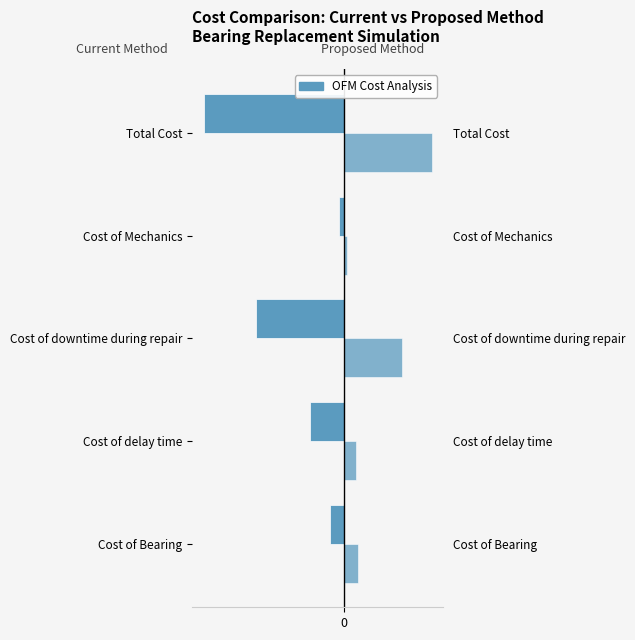

Does the chart contain any negative values?

Yes